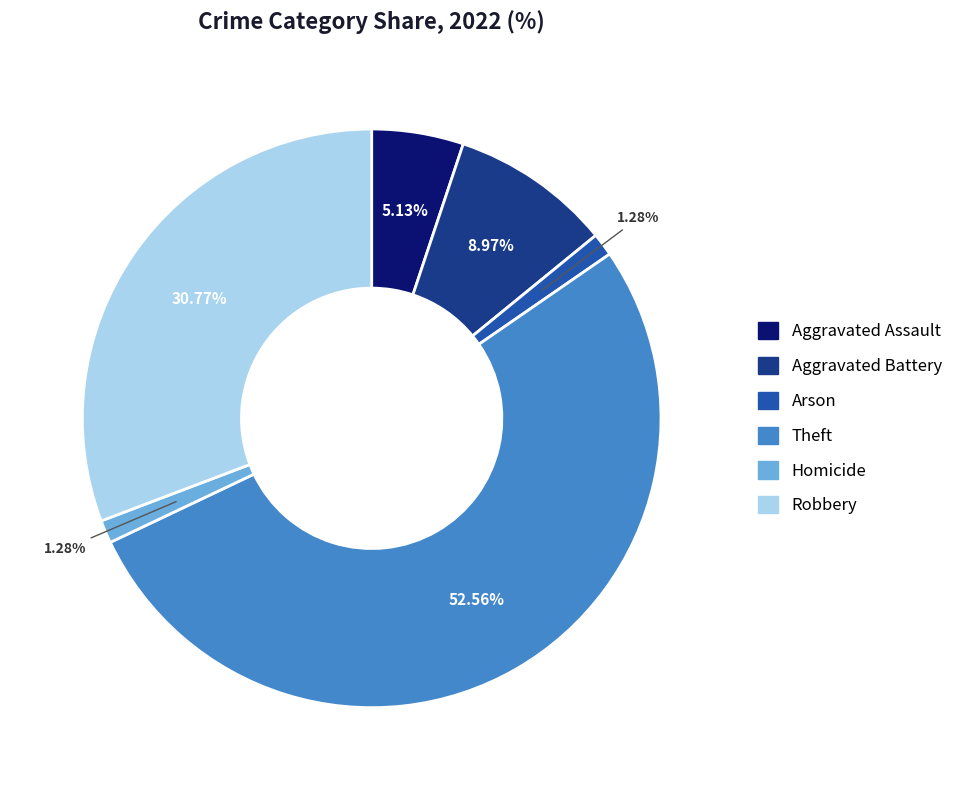

Approximately how many times larger is the value at Aggravated Assault compared to Arson?

4.0